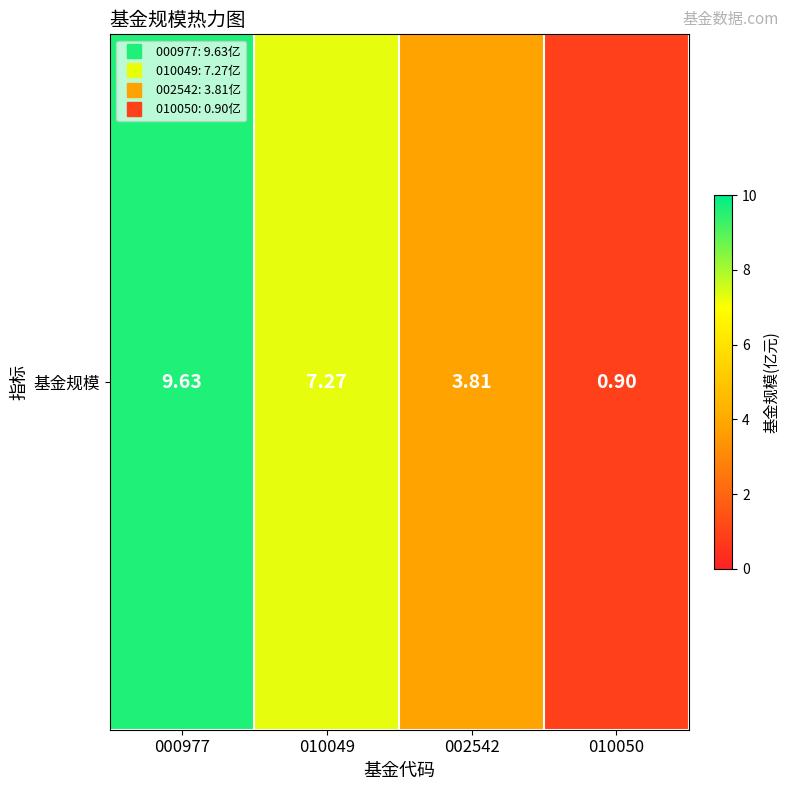

What is the sum of the values at 010049 and 002542?

11.1